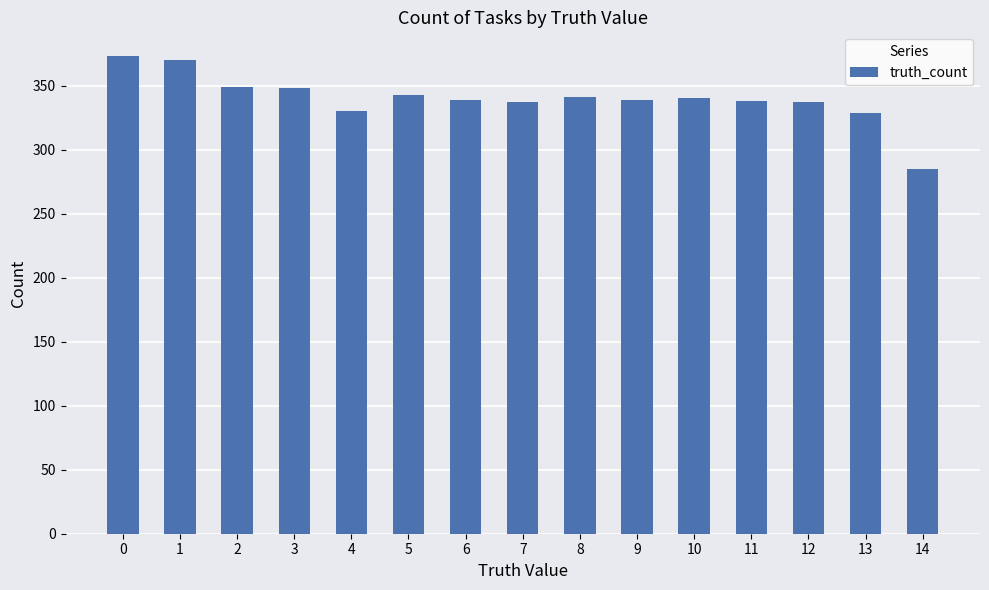

What is the approximate value at 1?

370